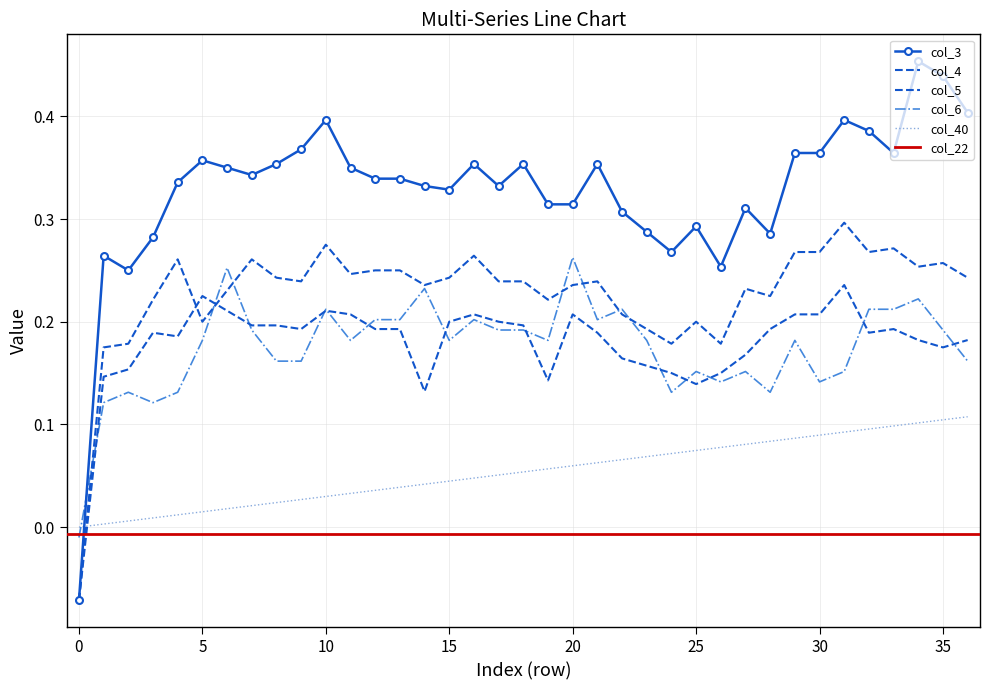

The value of col_3 at 28 is 0.2. True or false?

False